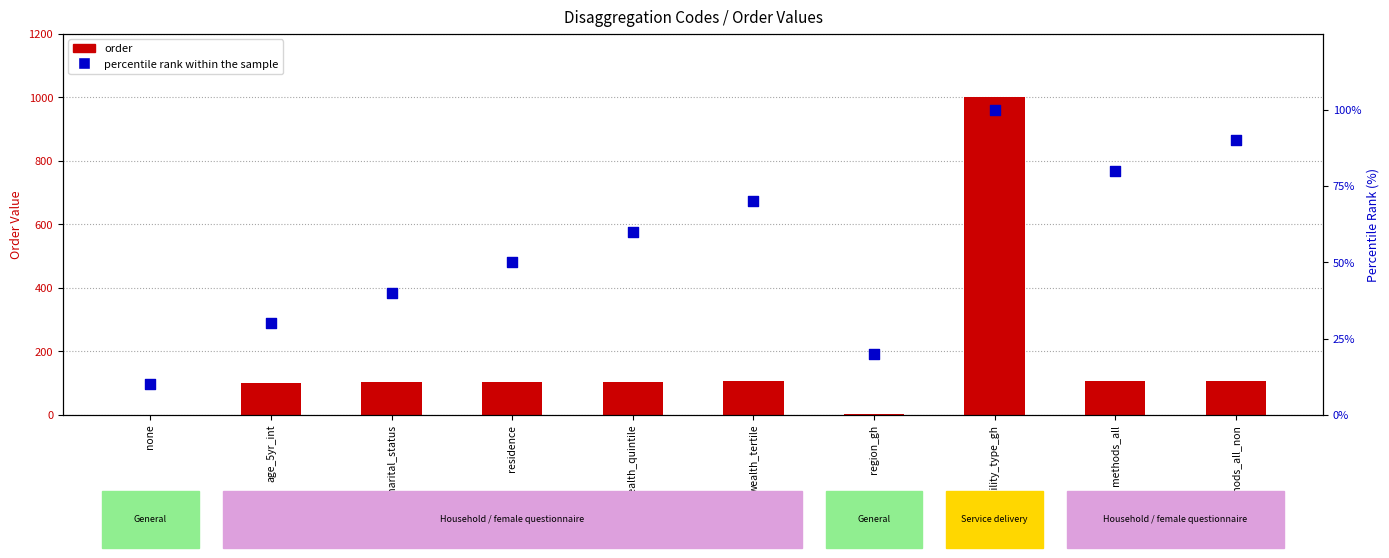

Which series reaches the minimum Y coordinate?

order